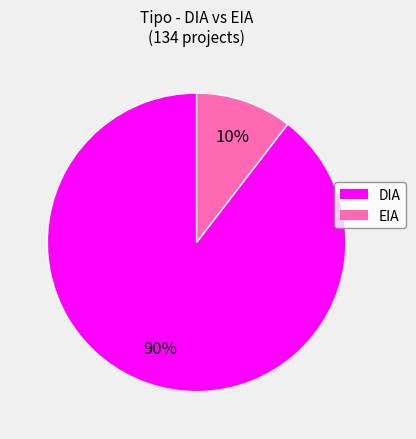

Rank the categories by value from highest to lowest.

DIA, EIA